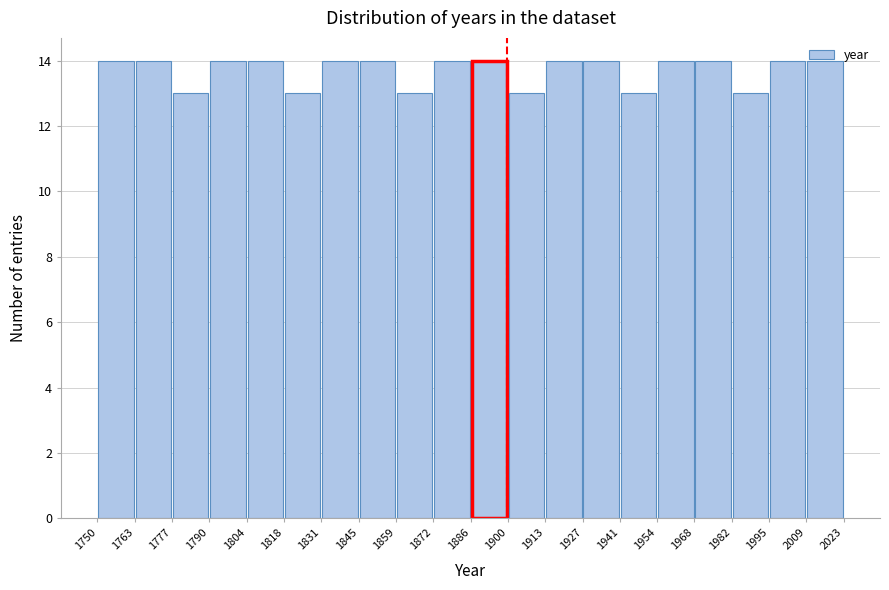

What is the height of the bar covering 1750 to 1763 on the x-axis? The values are not printed on the chart, so give them approximately, as read against the axis.

14